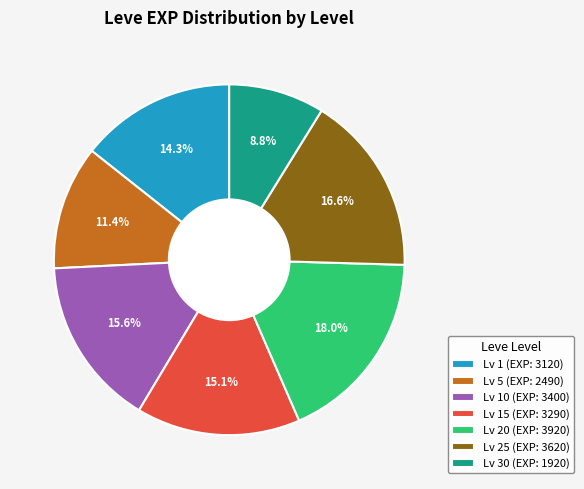

Approximately how many times larger is the value at Lv 20 (EXP: 3920) compared to Lv 25 (EXP: 3620)?

1.1